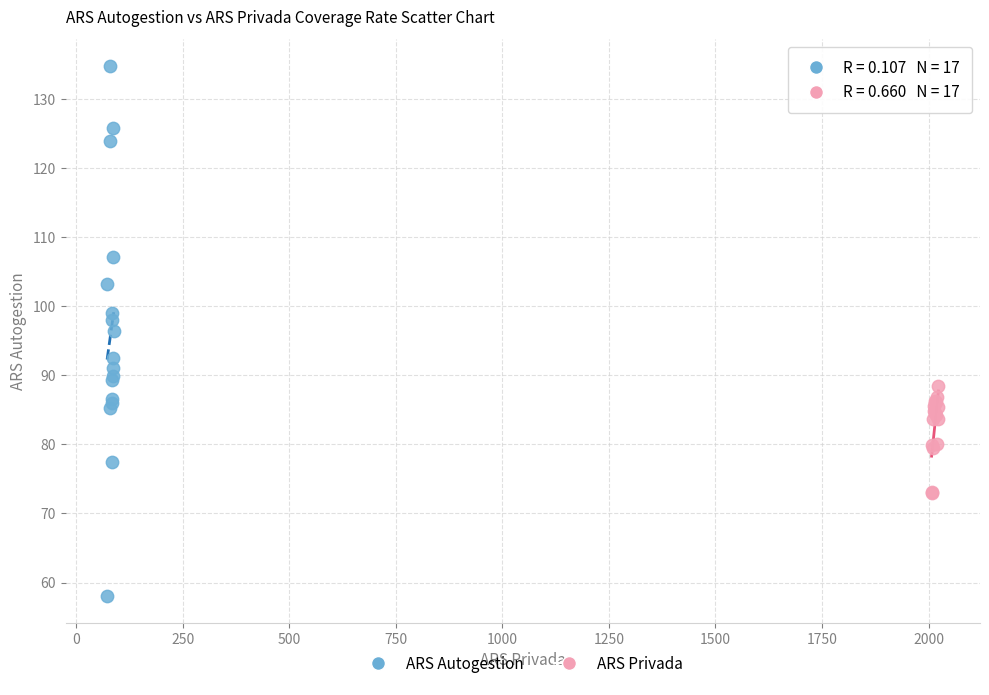

Which series has the largest Y range (max minus min)?

ARS Autogestion